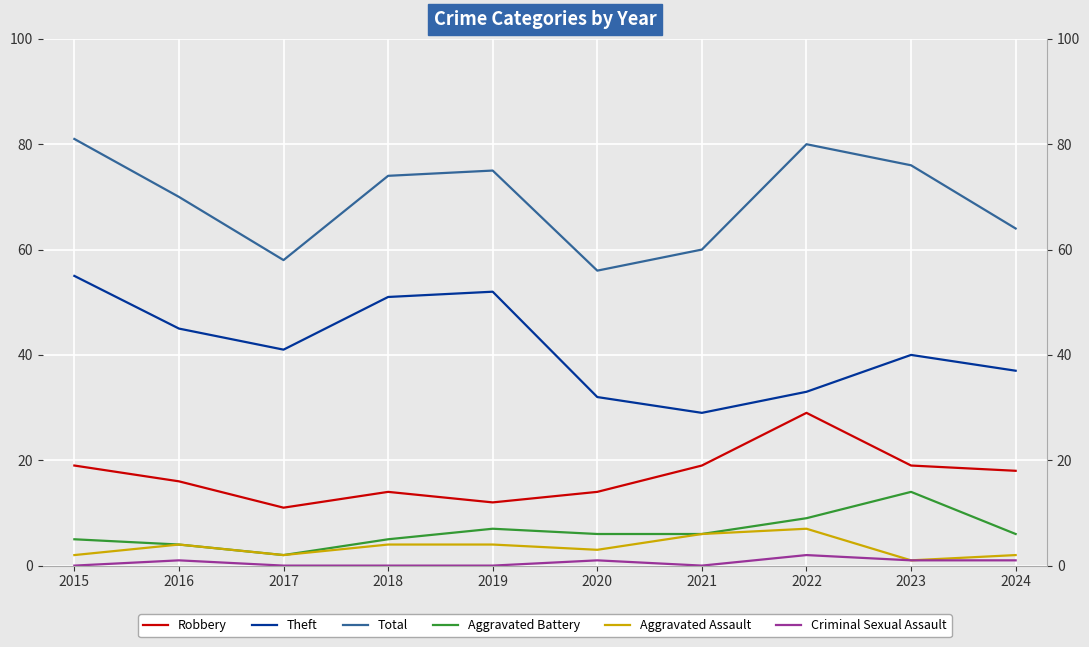

What is the spread (max minus min) of values at 2022?

78